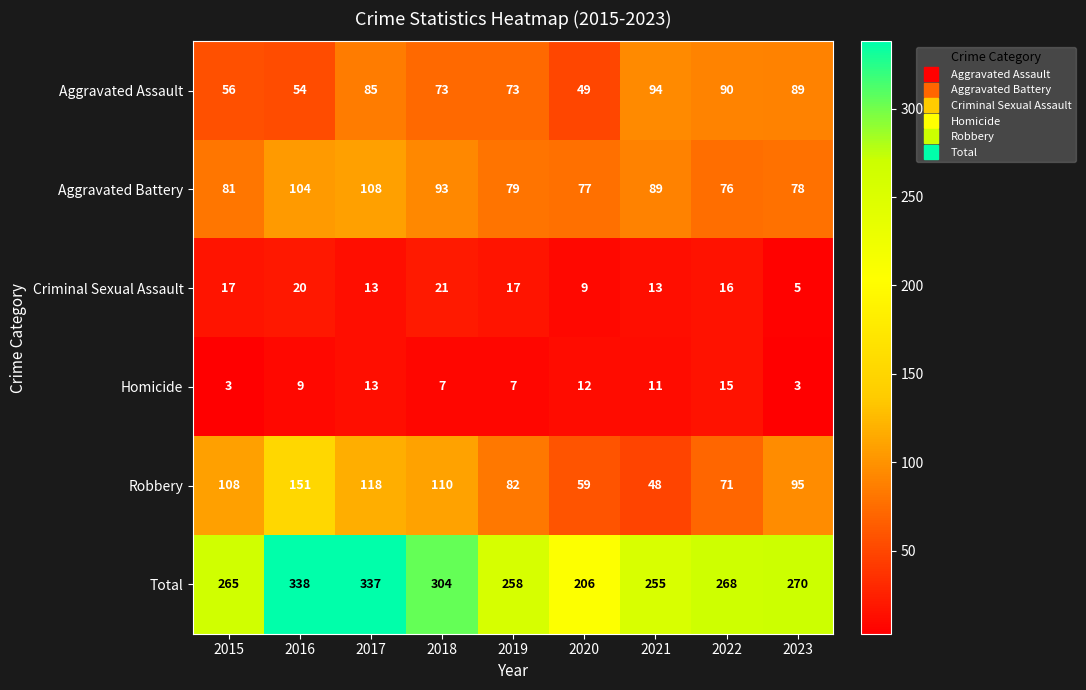

Rank the series at 2020 from lowest to highest value.

Criminal Sexual Assault, Homicide, Aggravated Assault, Robbery, Aggravated Battery, Total